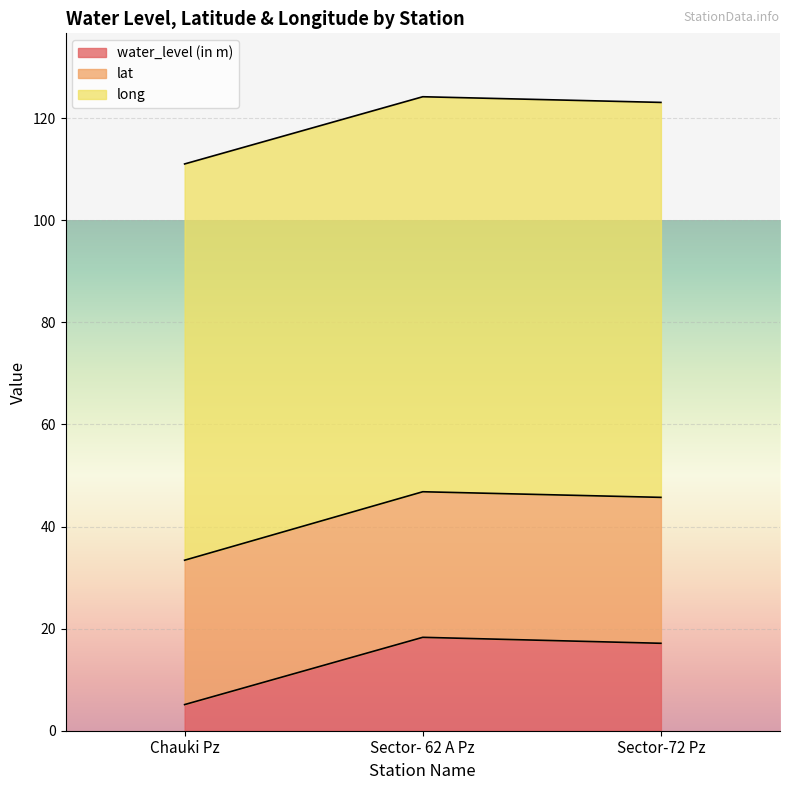

How many lines are shown in the chart?

3